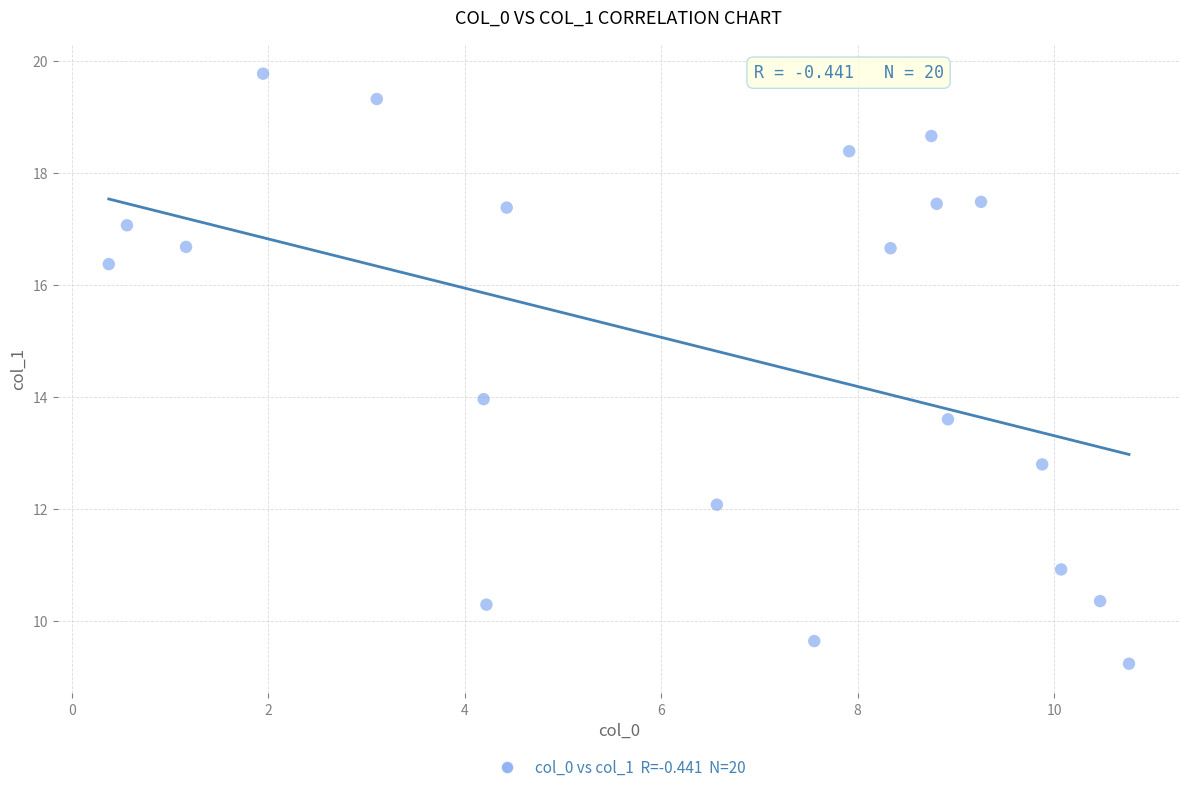

What is the range of Y values (max minus min)?

10.5